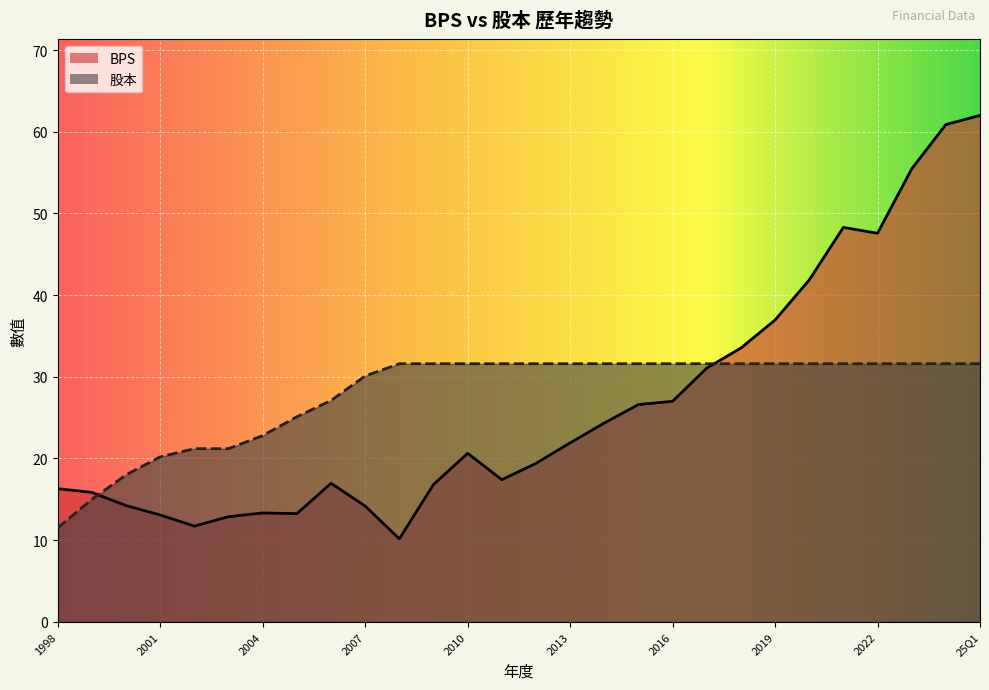

Which series has the largest total across all categories?

股本